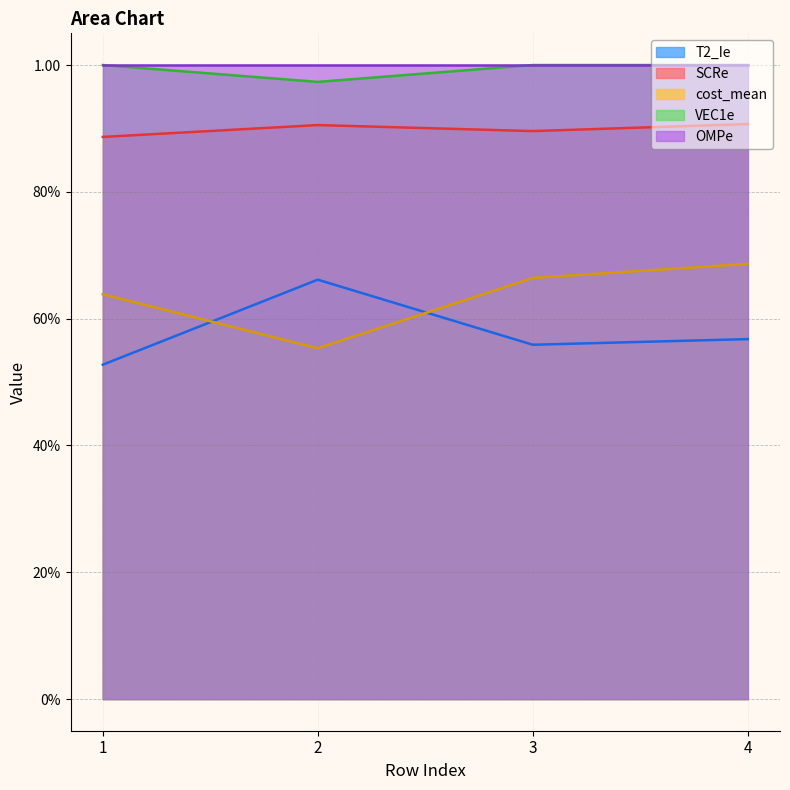

What is the value of the T2_Ie point at the 3rd from the left?

0.6